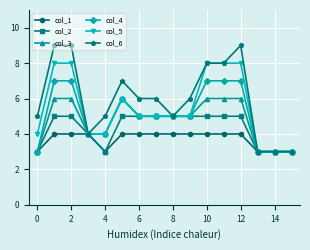

Which series has the largest total across all categories?

col_6